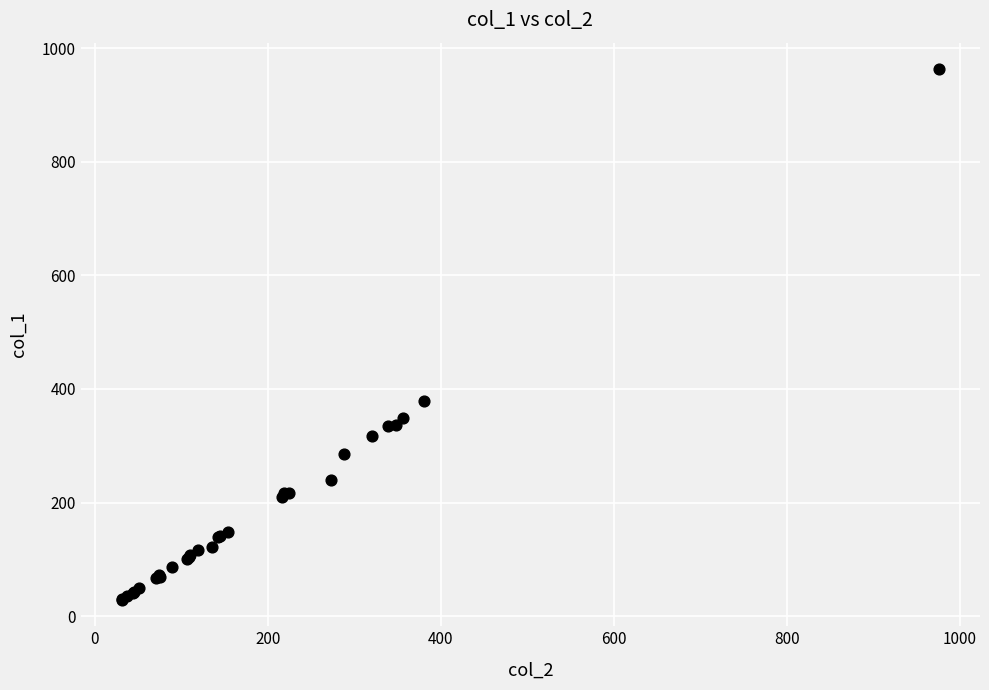

What Y value in the scatter plot is closest to 496?

378